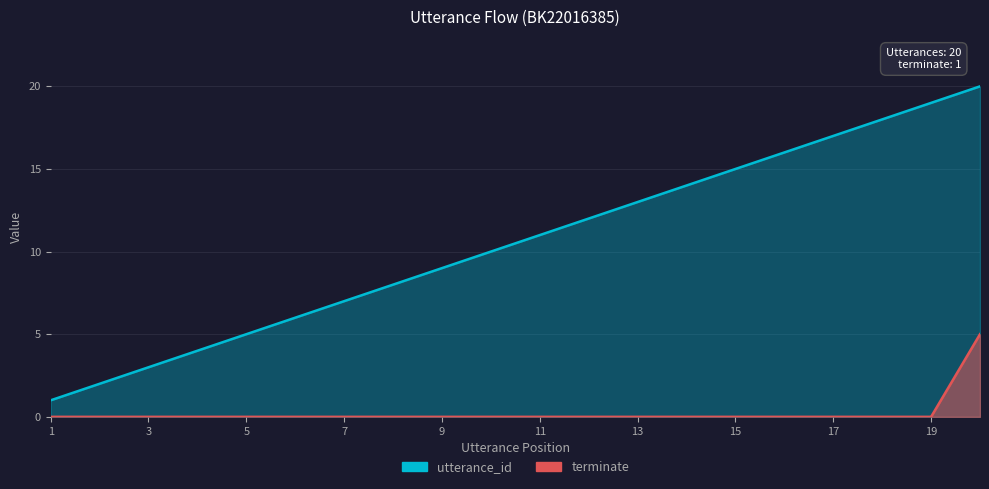

Reading left to right, what are all the values shown in this chart?

utterance_id: 1	2	3	4	5	6	7	8	9	10	11	12	13	14	15	16	17	18	19	20
terminate: 0	0	0	0	0	0	0	0	0	0	0	0	0	0	0	0	0	0	0	5